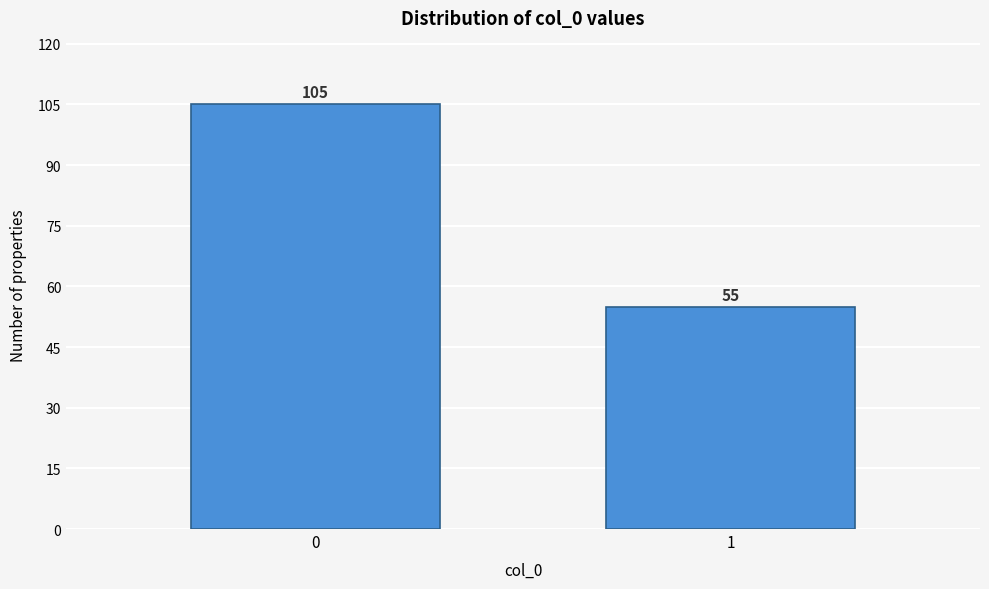

Reading left to right, what are all the values shown in this chart?

105	55